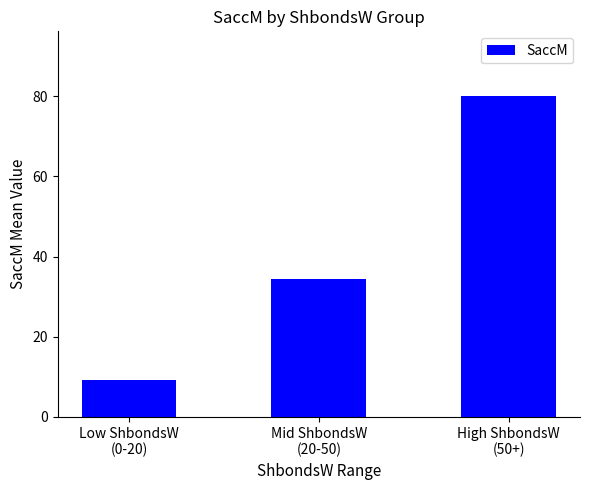

What is the ratio of the value at Low ShbondsW
(0-20) to the value at High ShbondsW
(50+)?

0.1